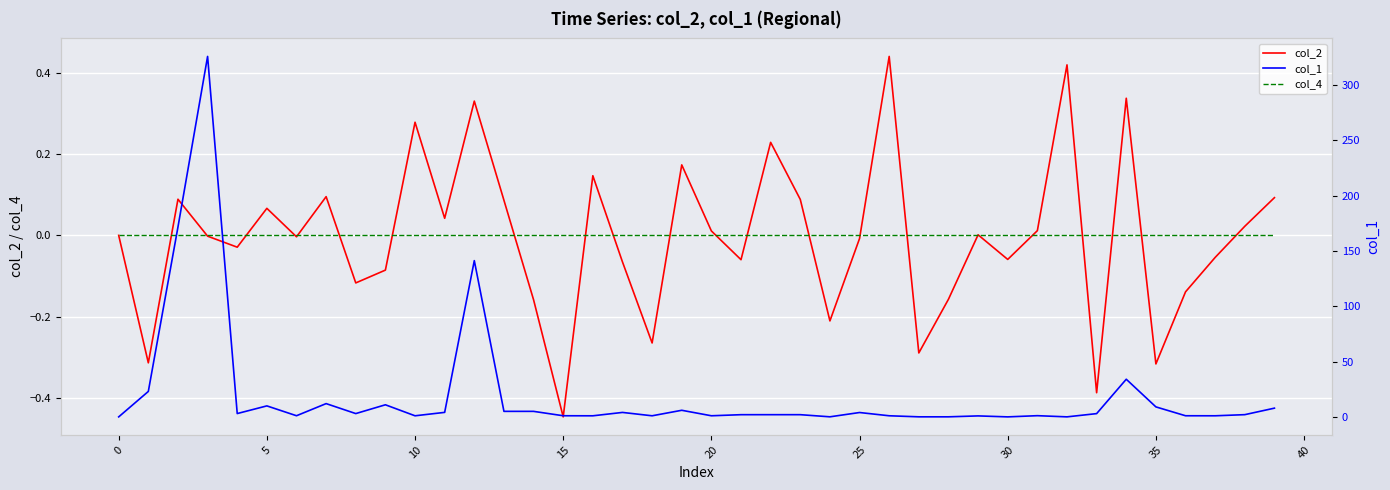

What are all the series names shown in the legend?

col_2, col_4, col_1